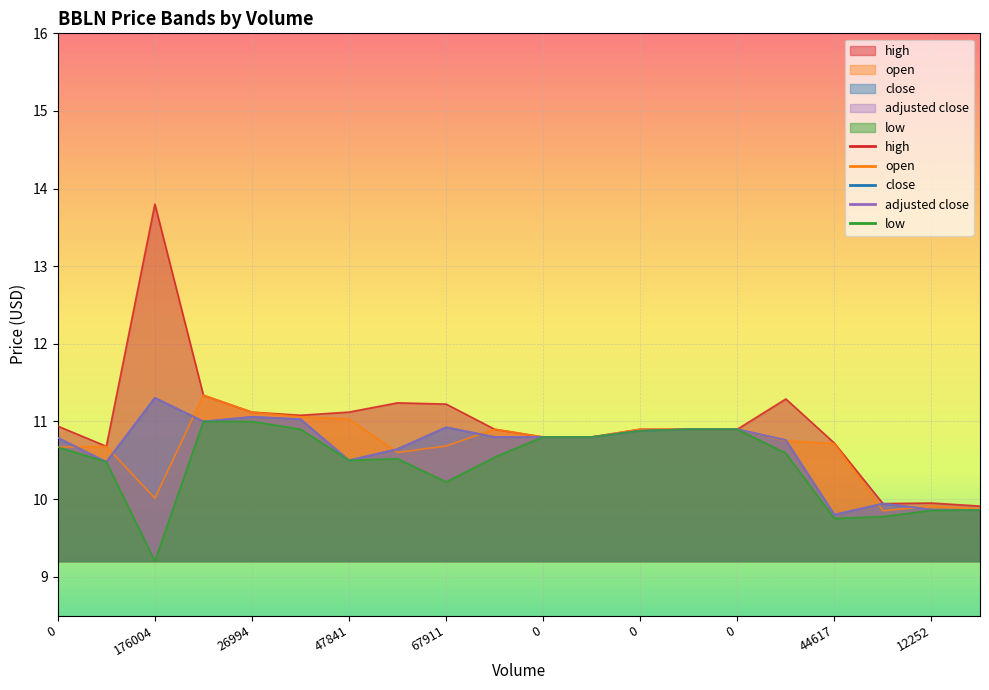

What is the maximum value for adjusted close?

11.3